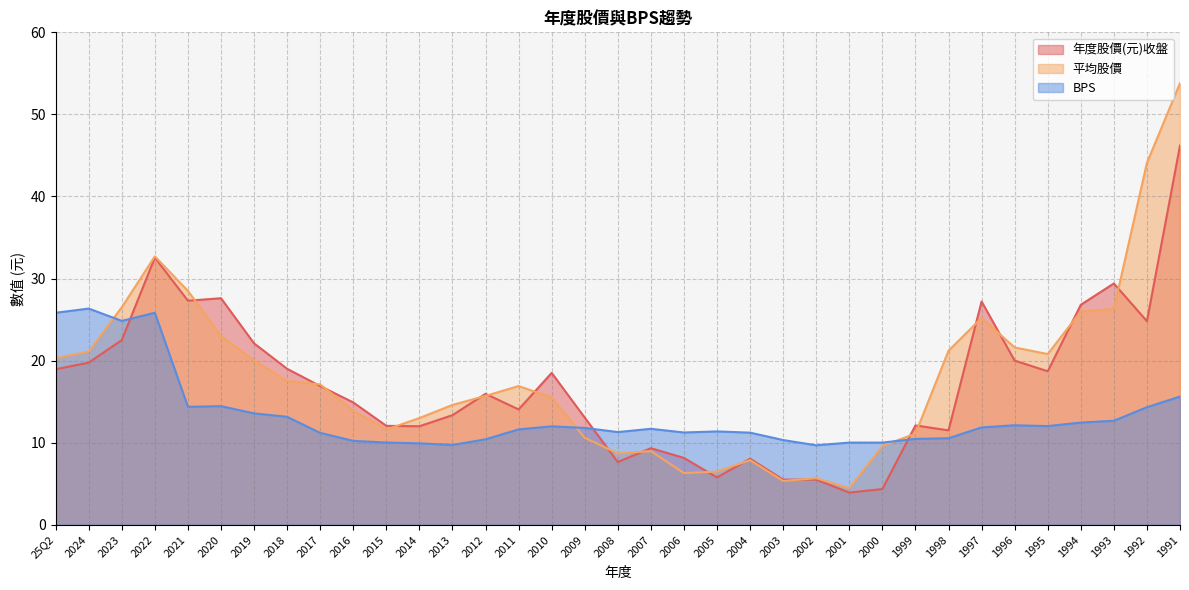

The 平均股價 series shows 17.5 at 2018. True or false?

True